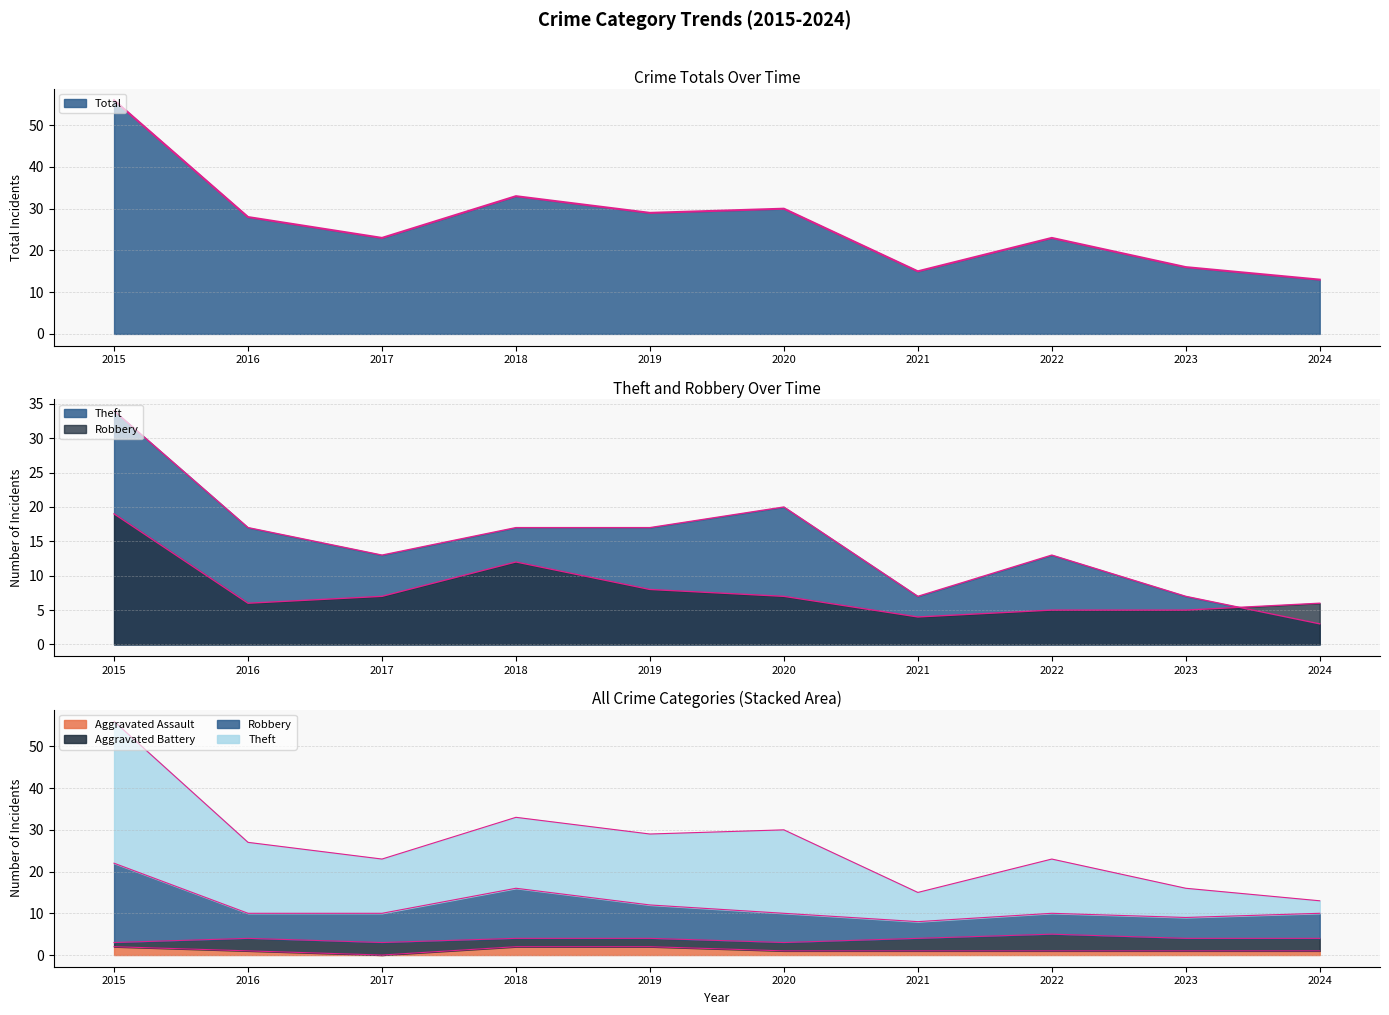

Where does the Aggravated Assault series first go above 1?

2015